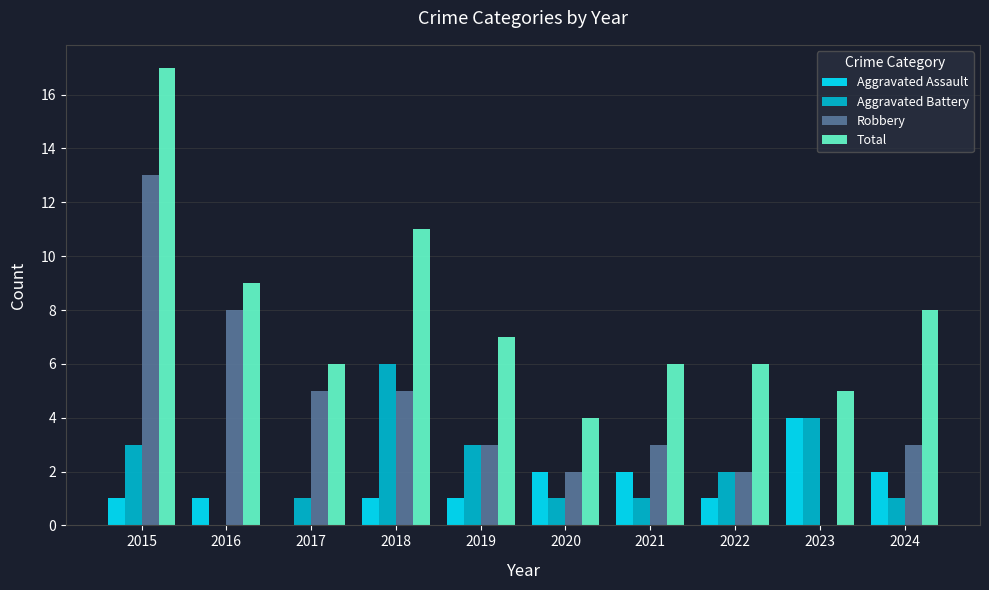

How many data points does each series have?

10